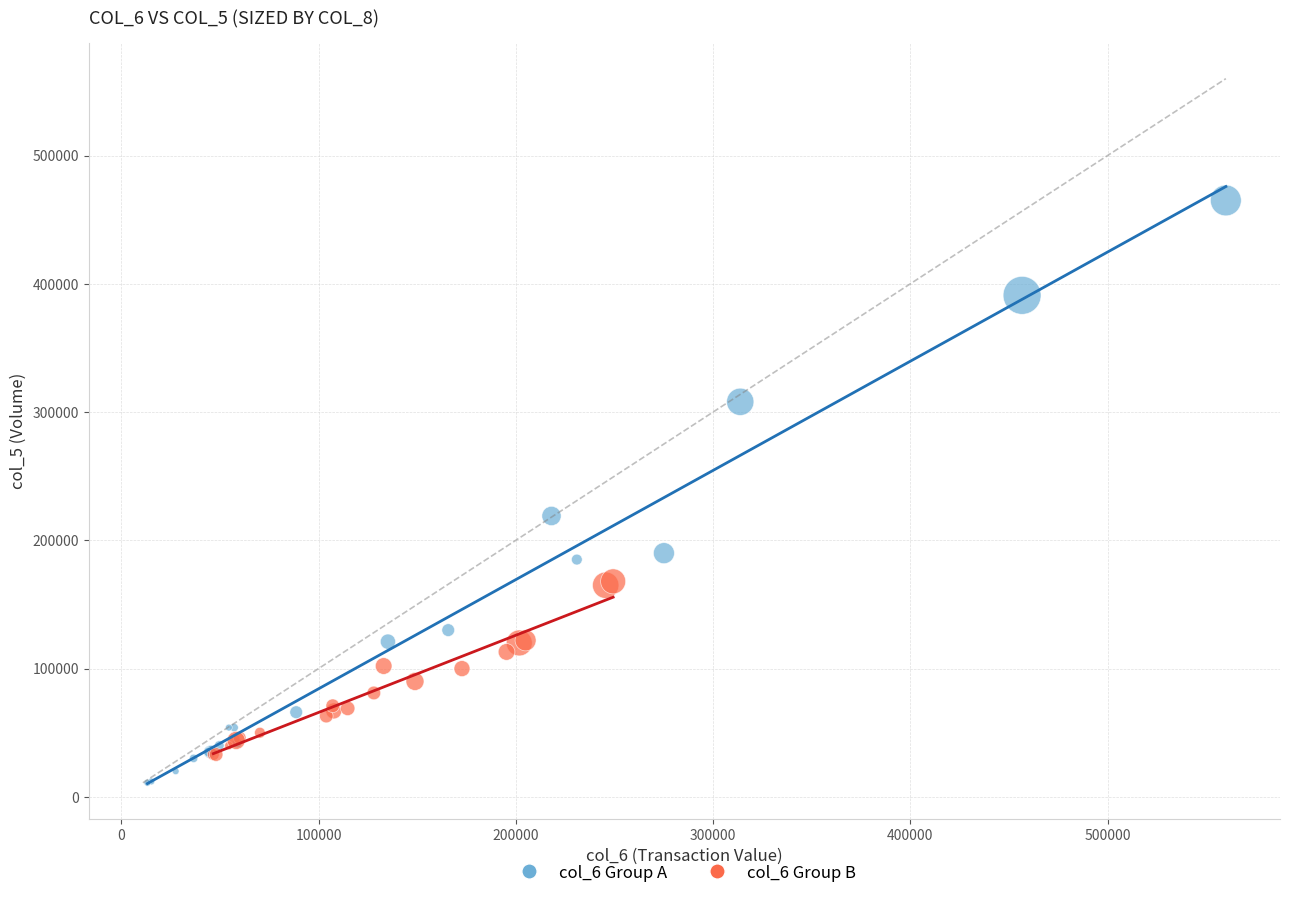

Which series has the largest Y range (max minus min)?

col_6 Group A